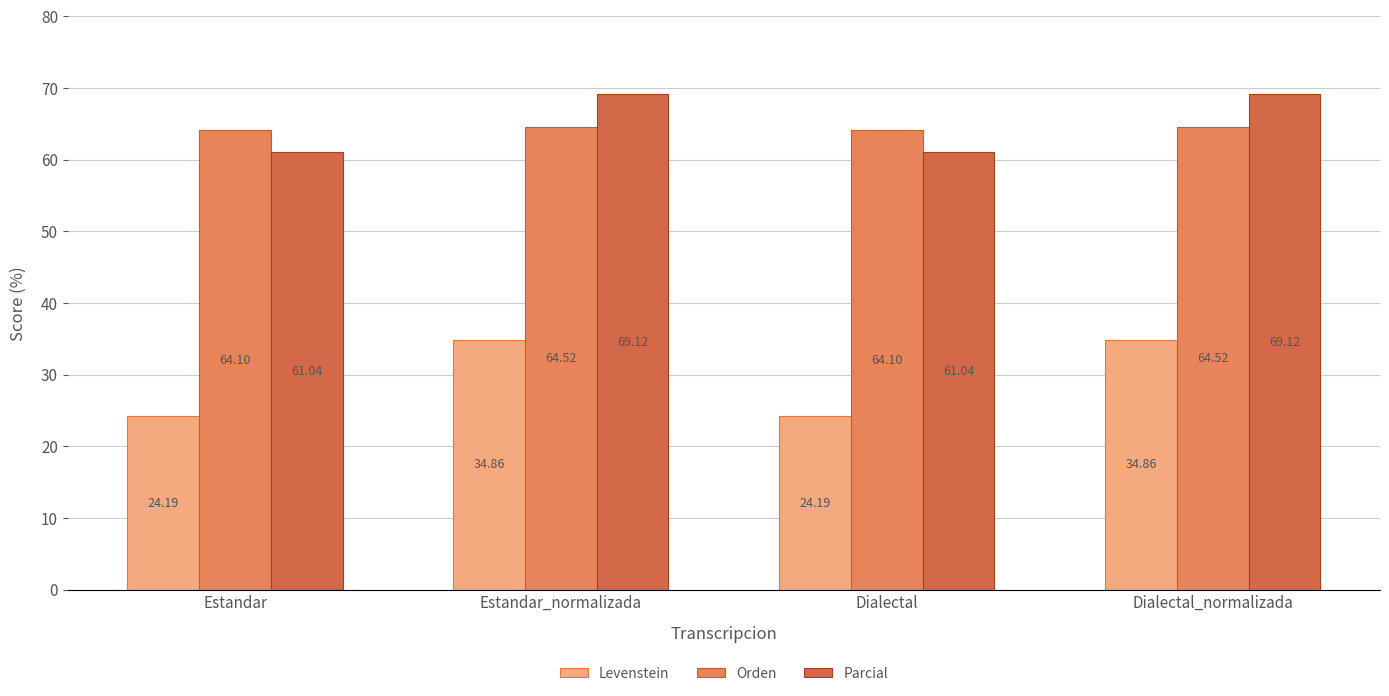

Is the value of Orden at Dialectal greater than the value of Parcial at Estandar_normalizada?

No